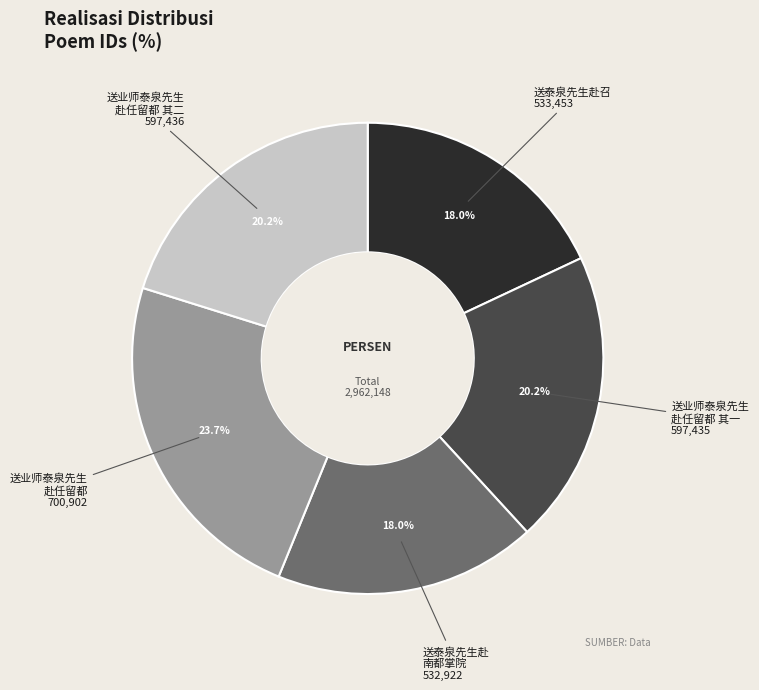

Is there a majority slice in this chart?

No